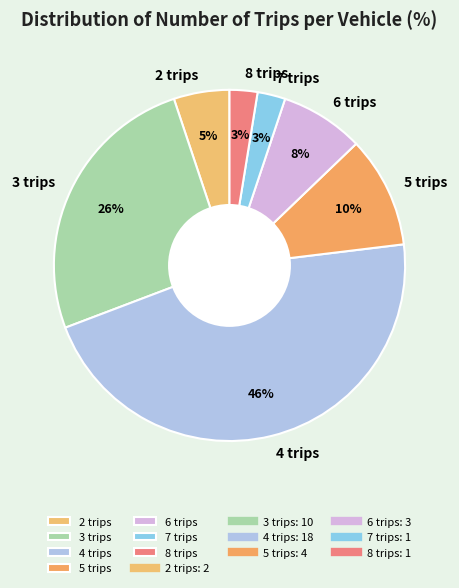

Does 5 trips account for over 50% of the chart?

No